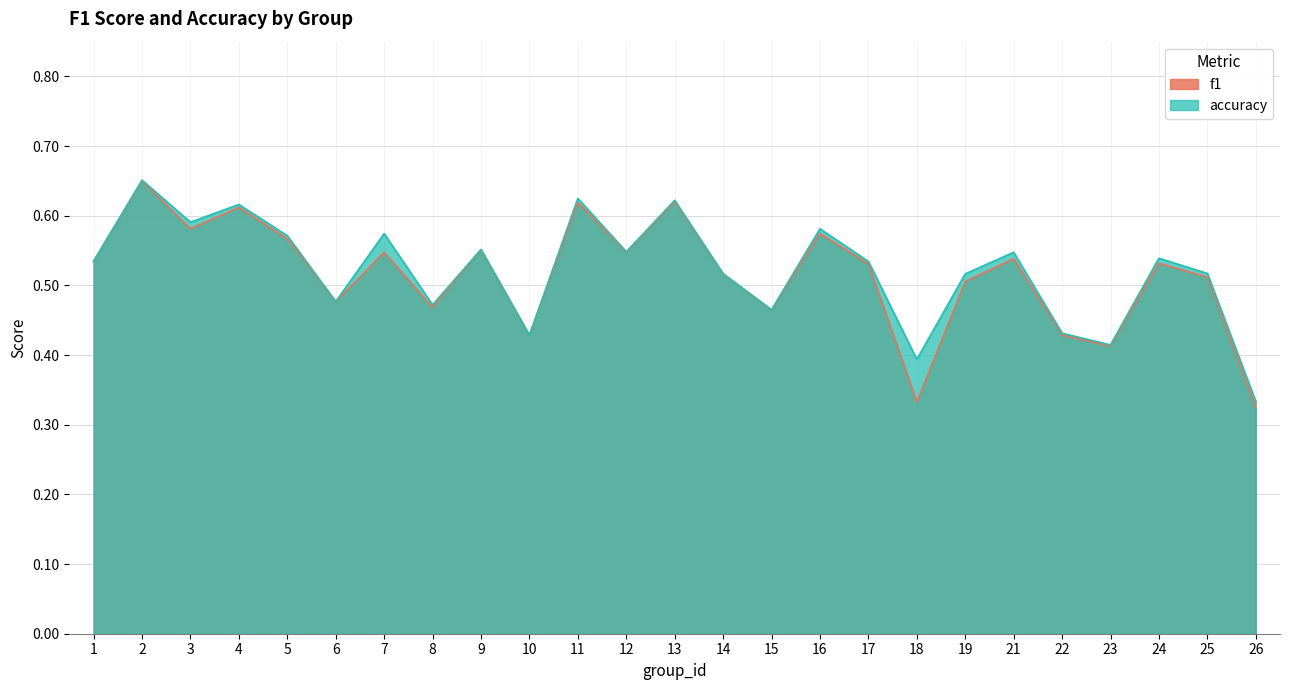

True or false: f1 and accuracy cross at least once.

False